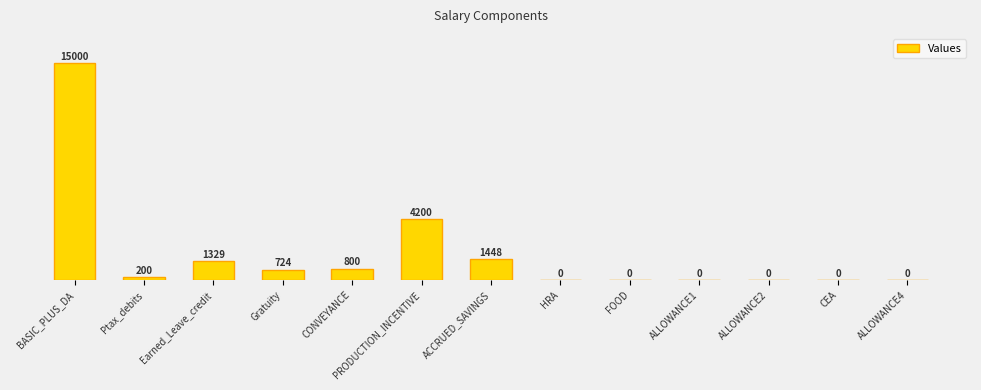

Rank the categories by value from highest to lowest.

BASIC_PLUS_DA, PRODUCTION_INCENTIVE, ACCRUED_SAVINGS, Earned_Leave_credit, CONVEYANCE, Gratuity, Ptax_debits, HRA, FOOD, ALLOWANCE1, ALLOWANCE2, CEA, ALLOWANCE4